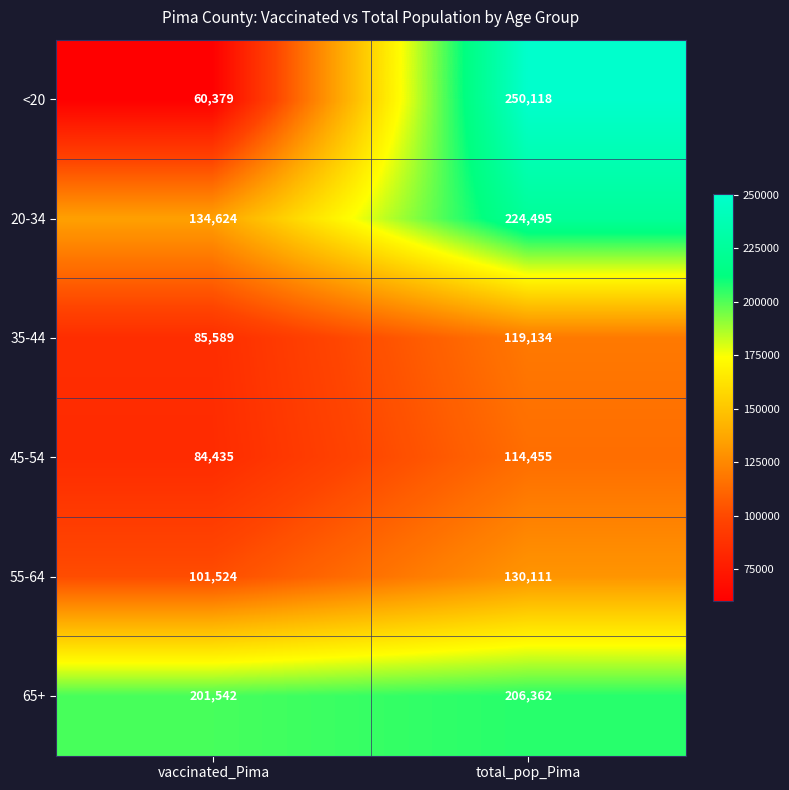

True or false: 20-34 has a value of 134624 at vaccinated_Pima.

True